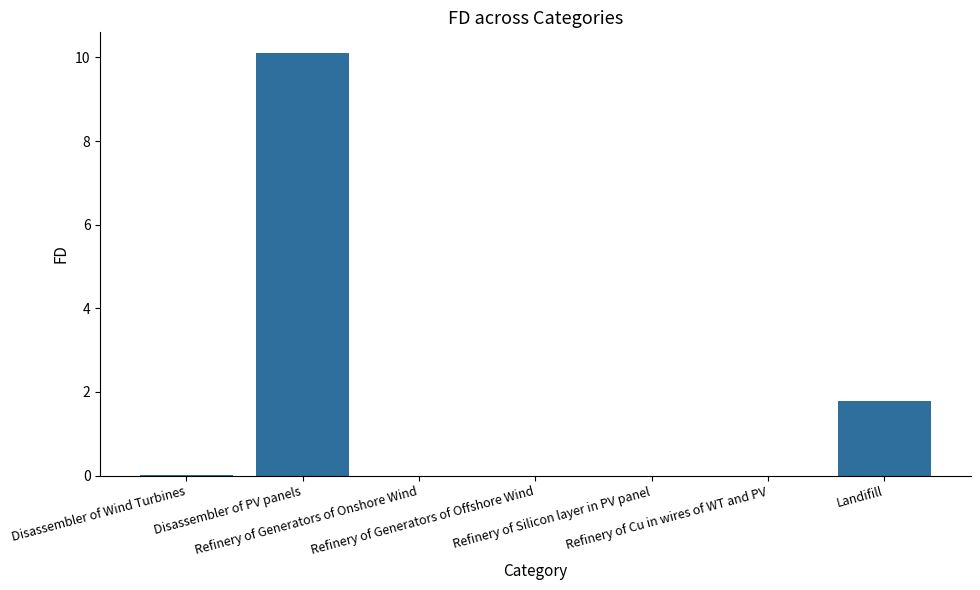

What is the maximum value shown in the chart?

10.1